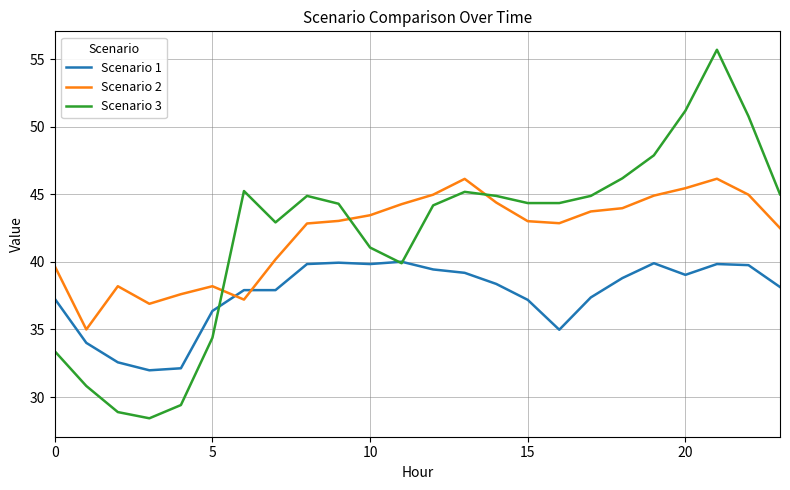

What is the lowest value of the Scenario 1 series?

32.0